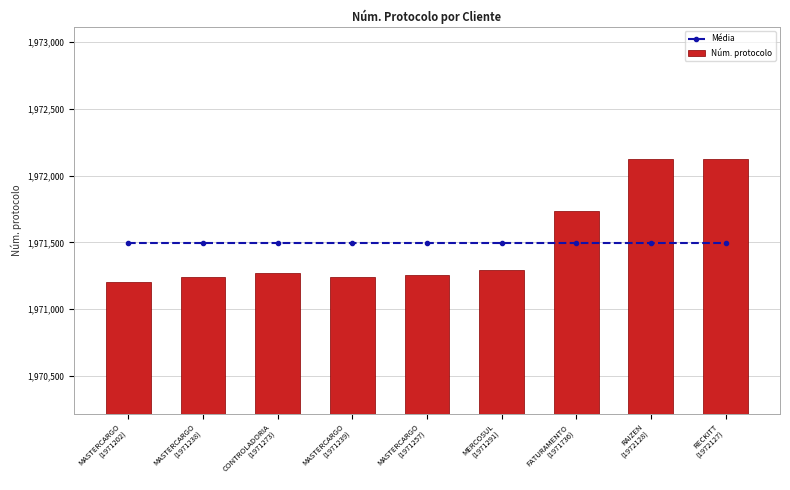

How many groups of bars are there?

9